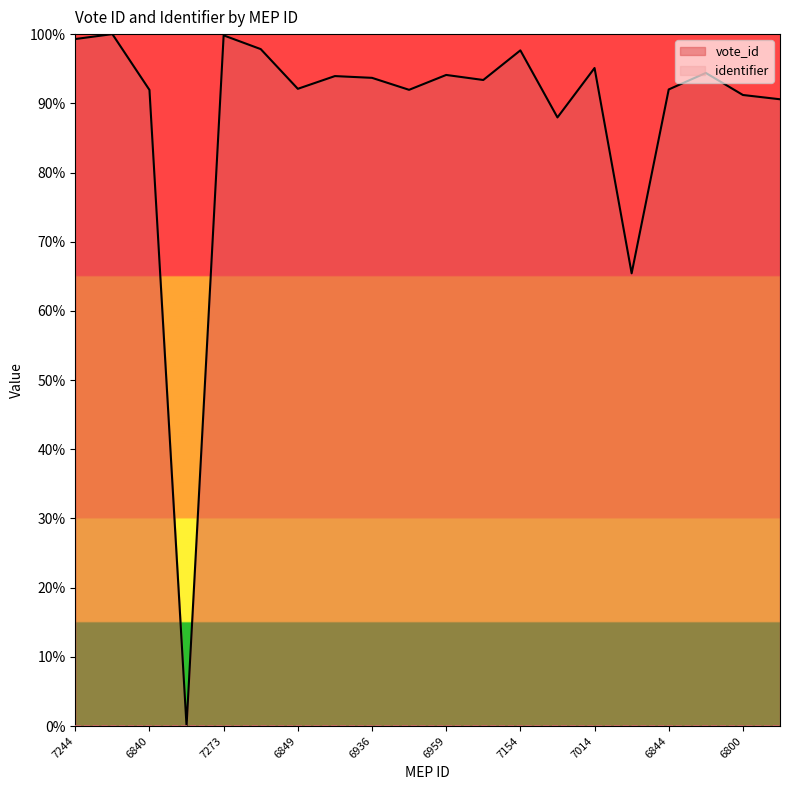

The value at 5385 is 95.8. True or false?

False